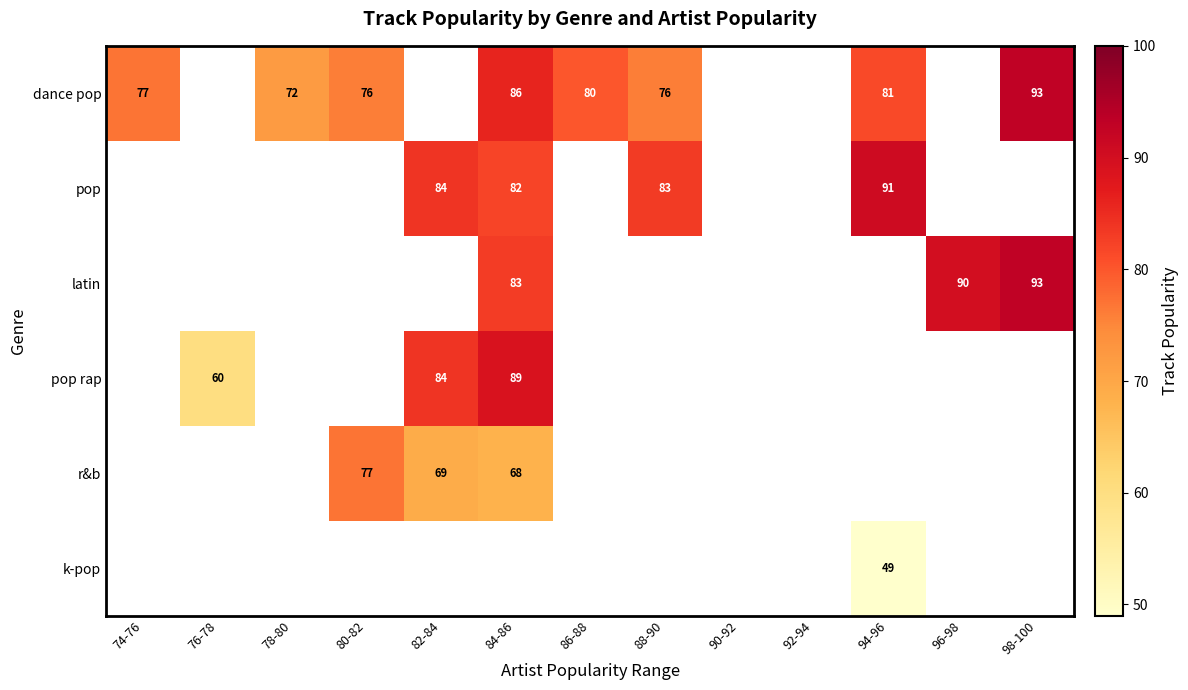

List the labels in order of r&b value, smallest first.

84-86, 86-88, 88-90, 90-92, 92-94, 94-96, 96-98, 98-100, 82-84, 74-76, 76-78, 78-80, 80-82